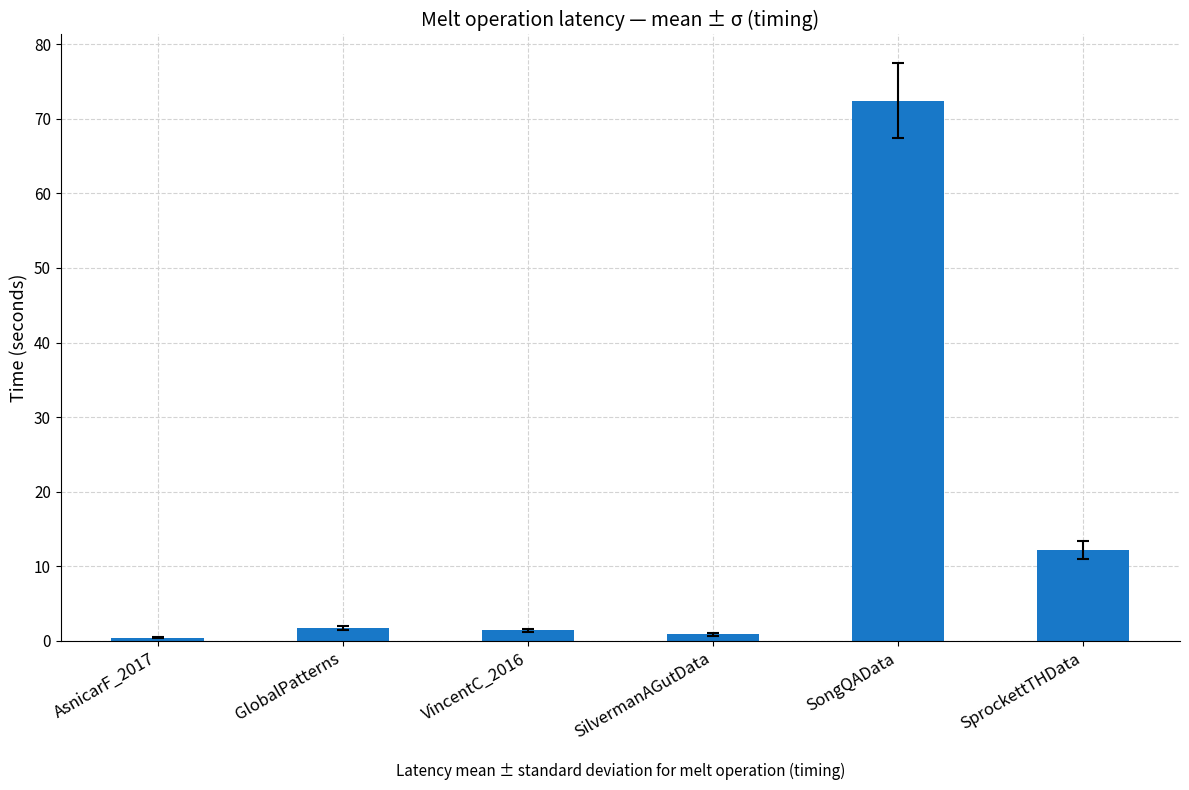

The chart shows a value of 12.2 at SprockettTHData. True or false?

True